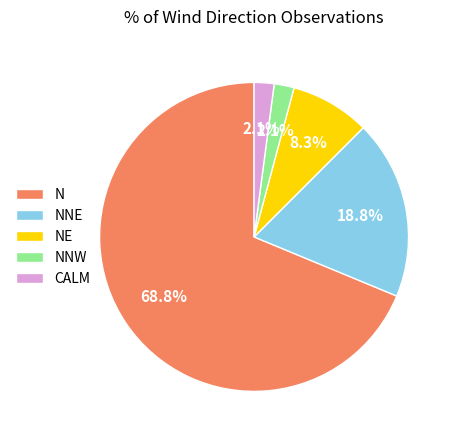

To the nearest percent, what portion does NNW represent?

2%